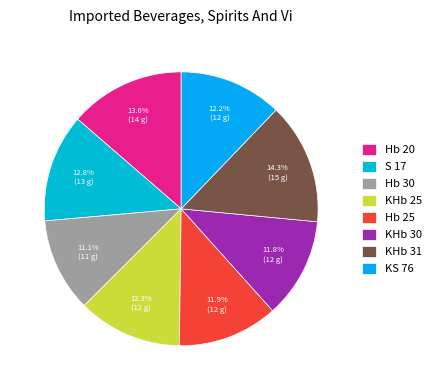

What is the total percentage of S 17 and KHb 30?

24.6%